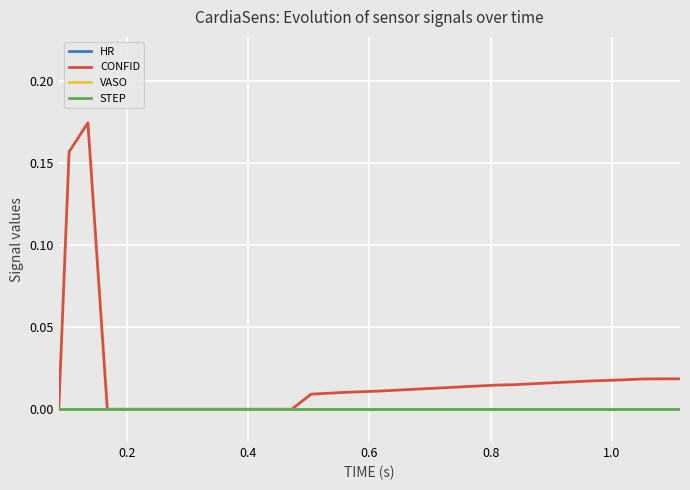

Is this an area chart (filled region under the line)?

No